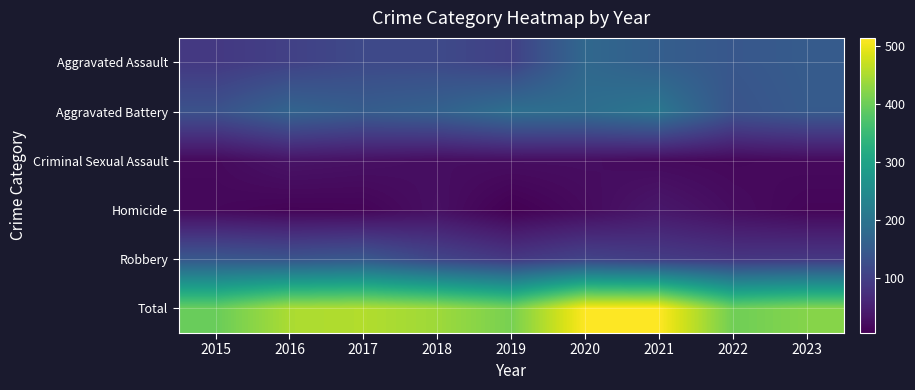

Between 2022 and 2023, which series saw the biggest shift?

Total